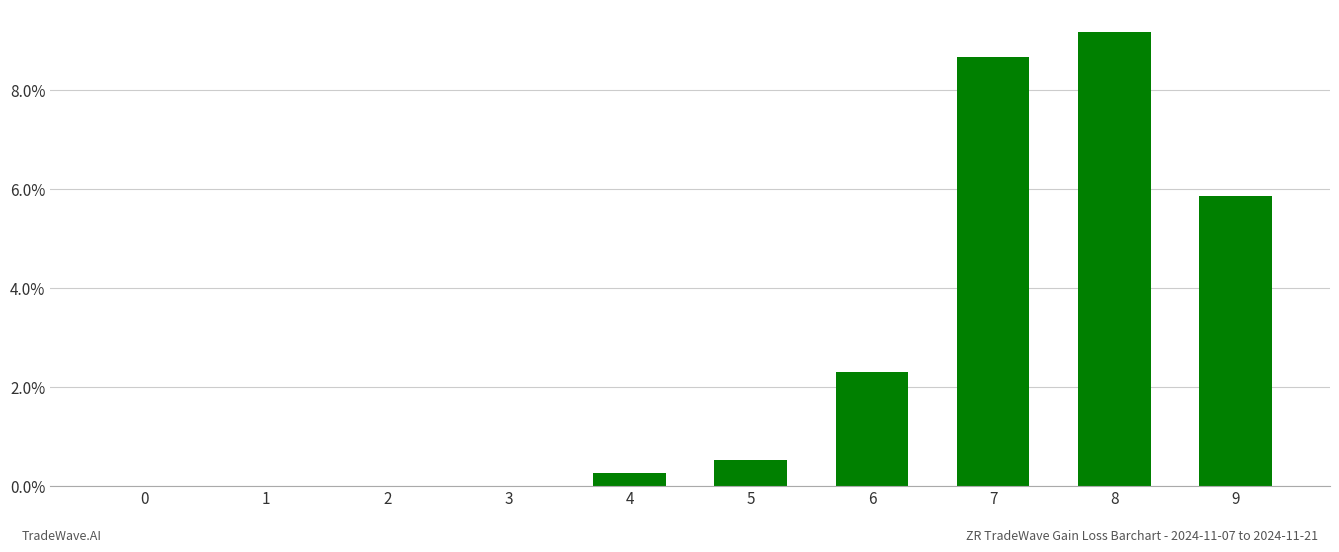

True or false: the data shows 0.0 at 1.

True